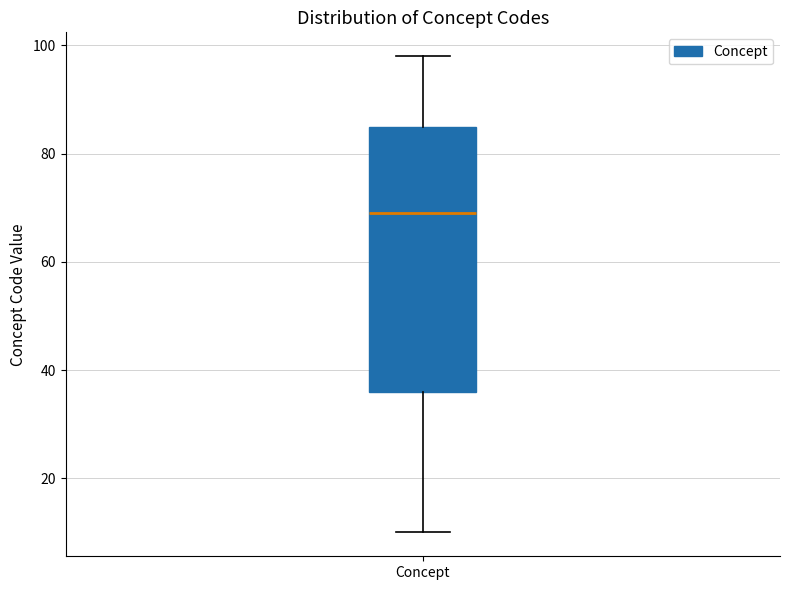

Read this box plot against the y-axis: the position of the median line, the range covered by the box, and the ends of both whiskers. The values are not printed on the chart, so give them approximately, as read against the axis.

median 70, box 36 to 86, whiskers 10 to 98